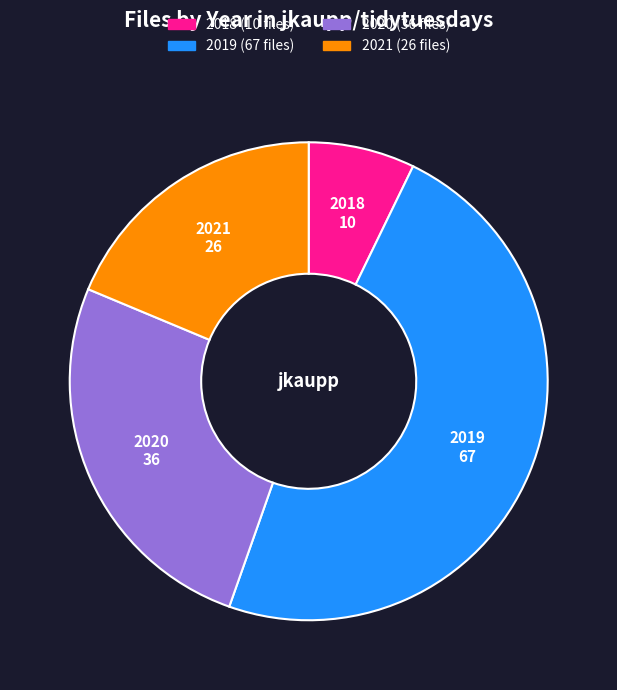

How many slices are in this pie chart?

4